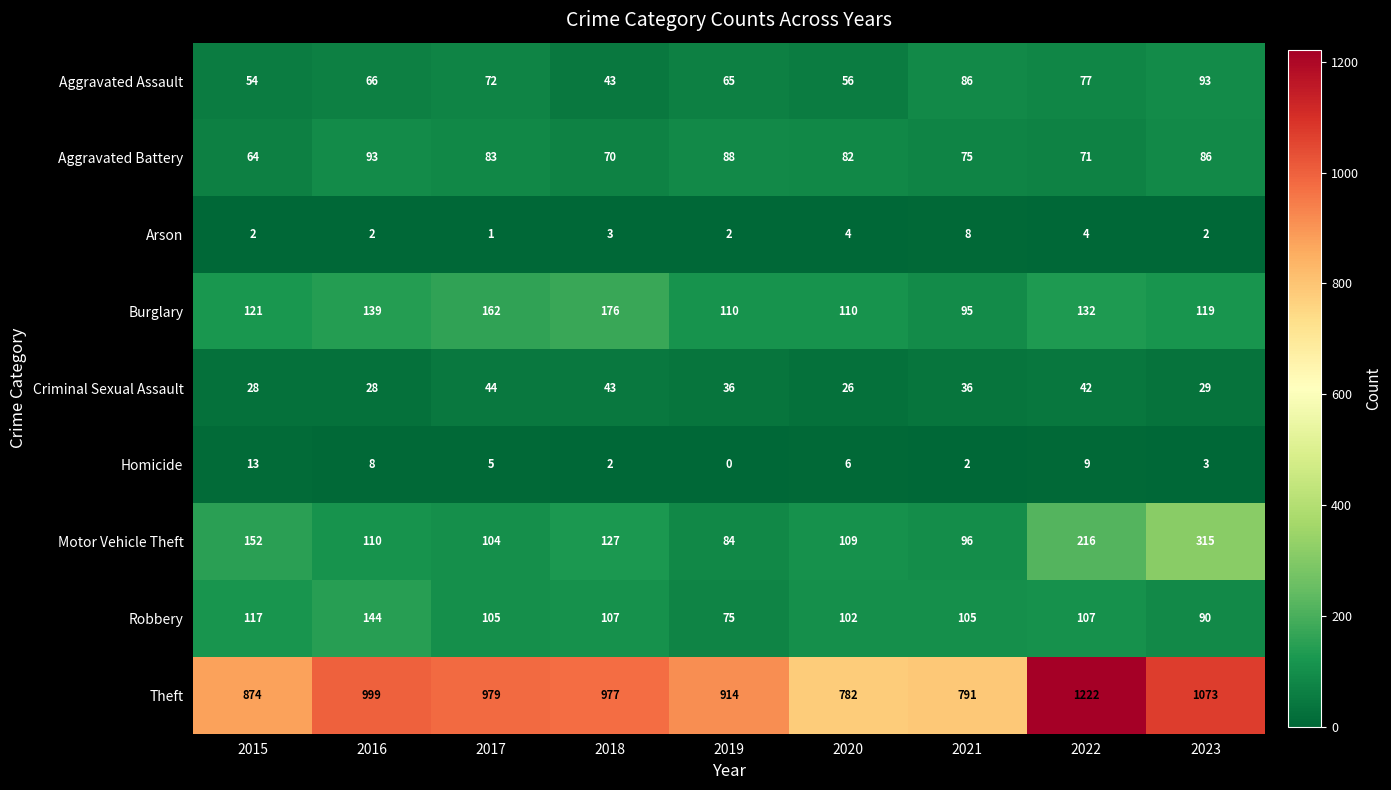

At which category is the sum across all series the highest?

2022